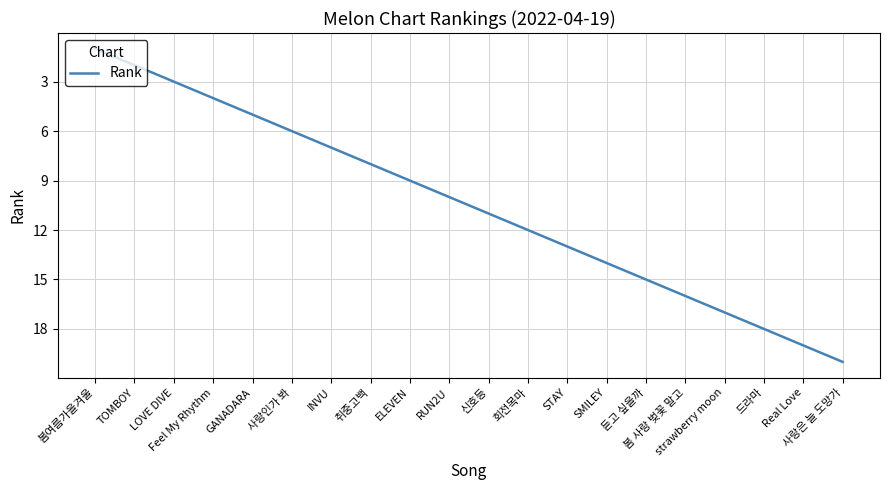

Reading right to left, extract all data points from this chart.

20	19	18	17	16	15	14	13	12	11	10	9	8	7	6	5	4	3	2	1